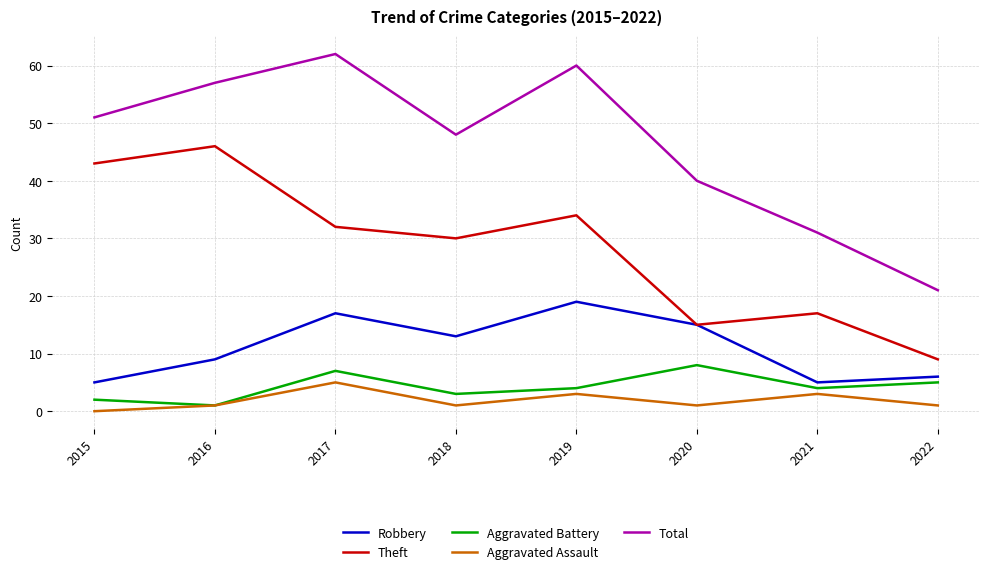

True or false: Robbery has a value of 9 at 2016.

True